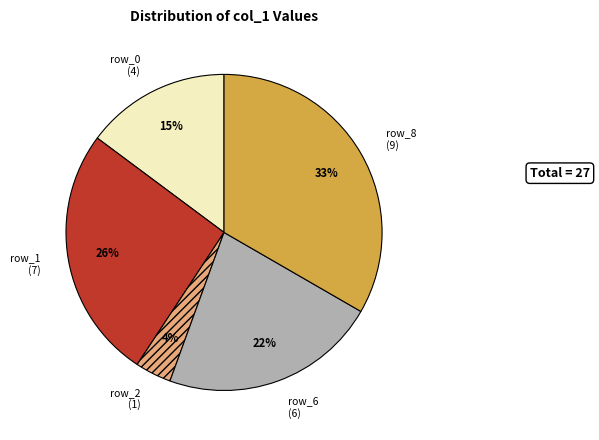

To the nearest percent, what is the difference between the row_6 and row_1 slice percentages?

4%